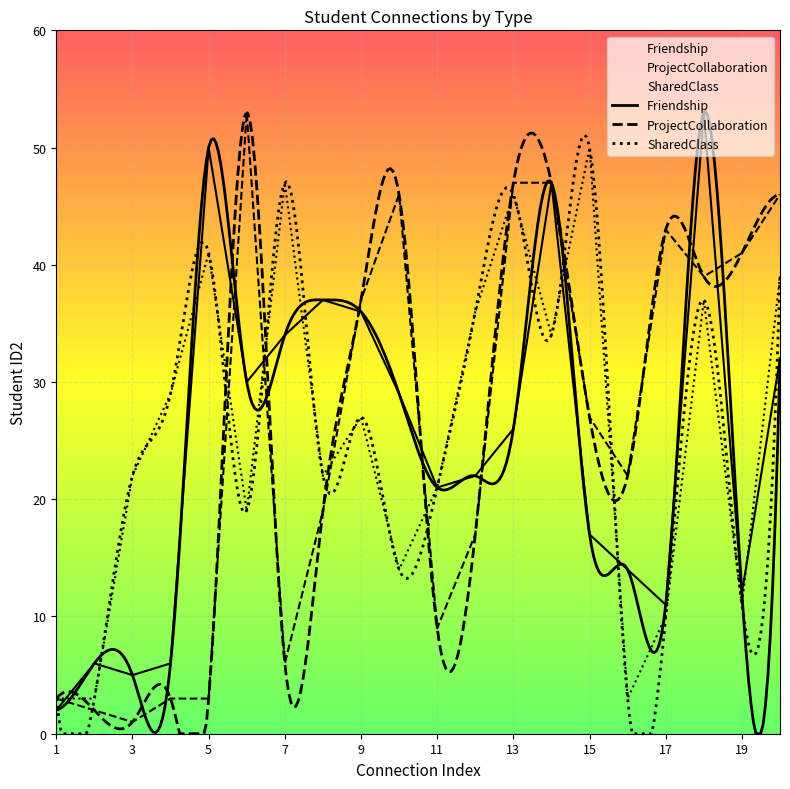

Rank the categories by ProjectCollaboration value from lowest to highest.

3, 2, 1, 4, 5, 7, 11, 12, 8, 16, 15, 9, 18, 19, 17, 10, 20, 13, 14, 6